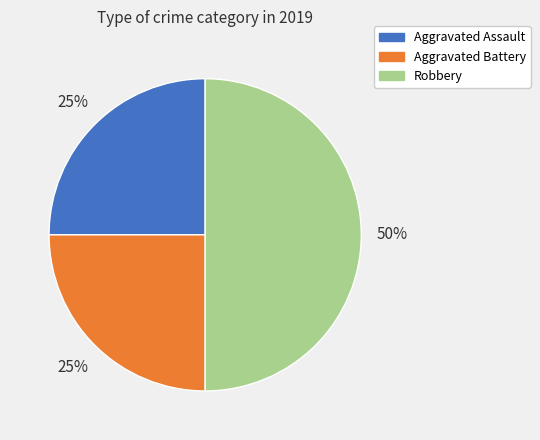

What is the largest slice in the pie chart?

Robbery